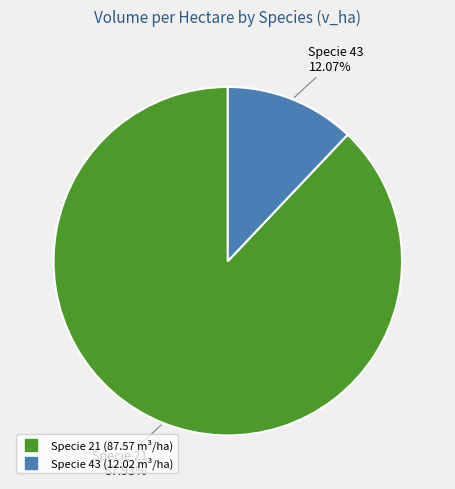

Is there a majority slice in this chart?

Yes